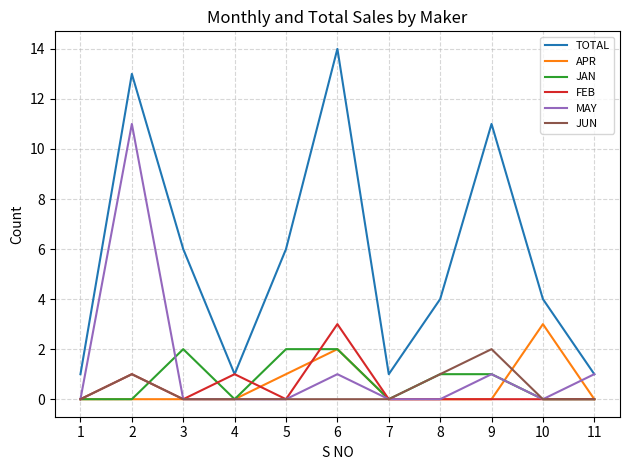

Which series has the widest spread of values?

TOTAL